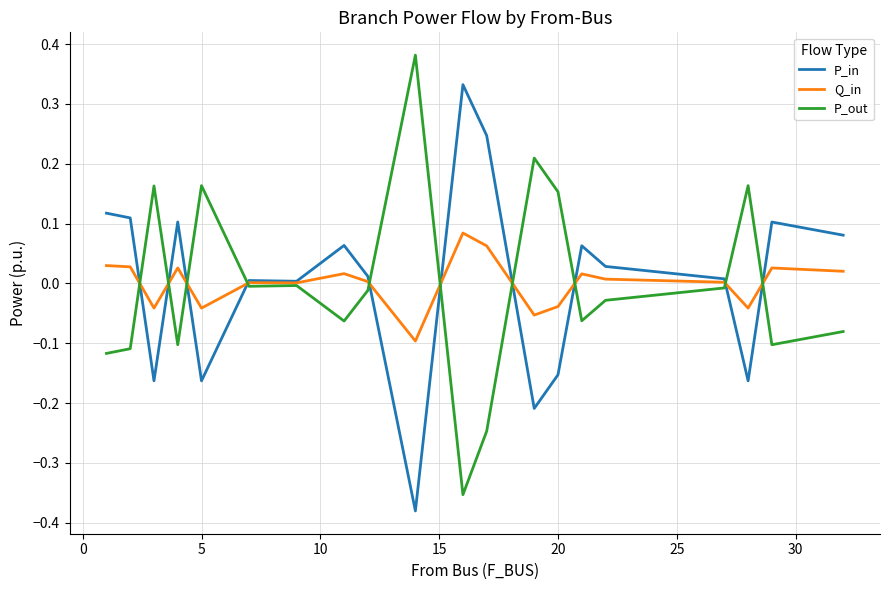

Which series has the widest spread of values?

P_out